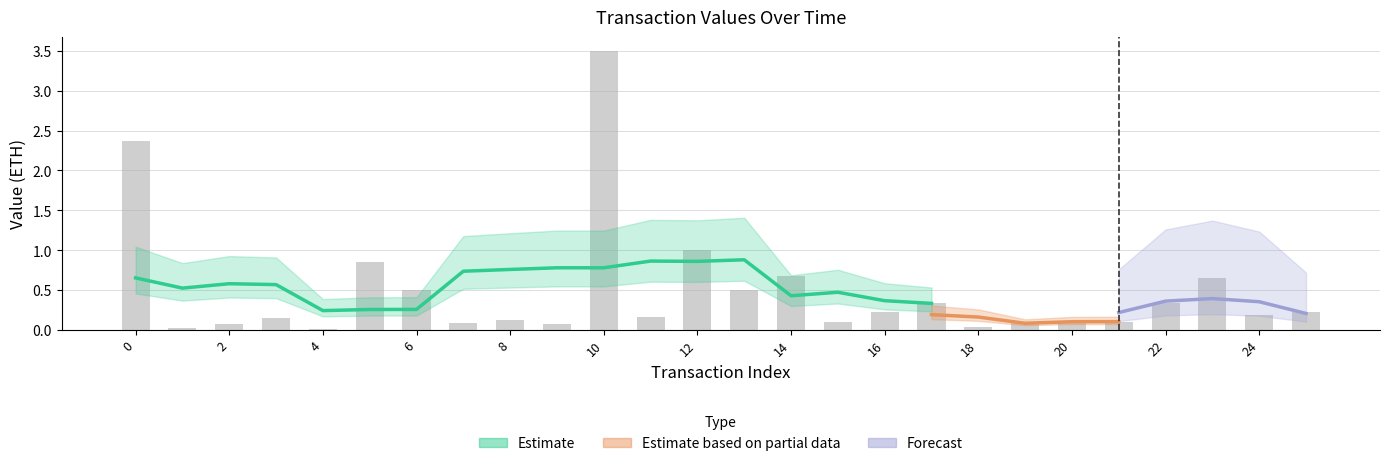

Reading right to left, transcribe all the data shown in this chart.

0.2	0.2	0.6	0.3	0.1	0.1	0.1	0.0	0.3	0.2	0.1	0.7	0.5	1.0	0.2	3.5	0.1	0.1	0.1	0.5	0.9	0.0	0.1	0.1	0.0	2.4